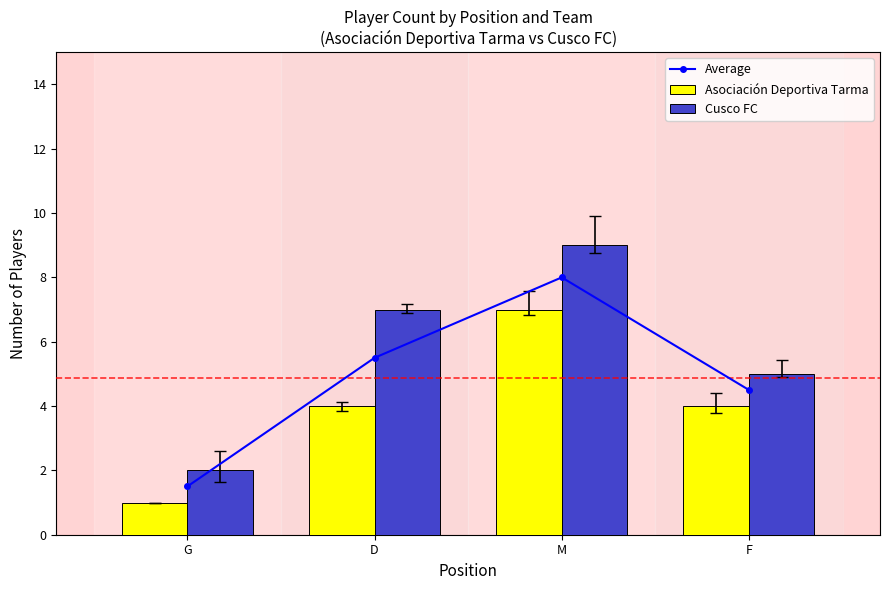

What is the difference between the maximum and minimum values in the Average series?

6.5